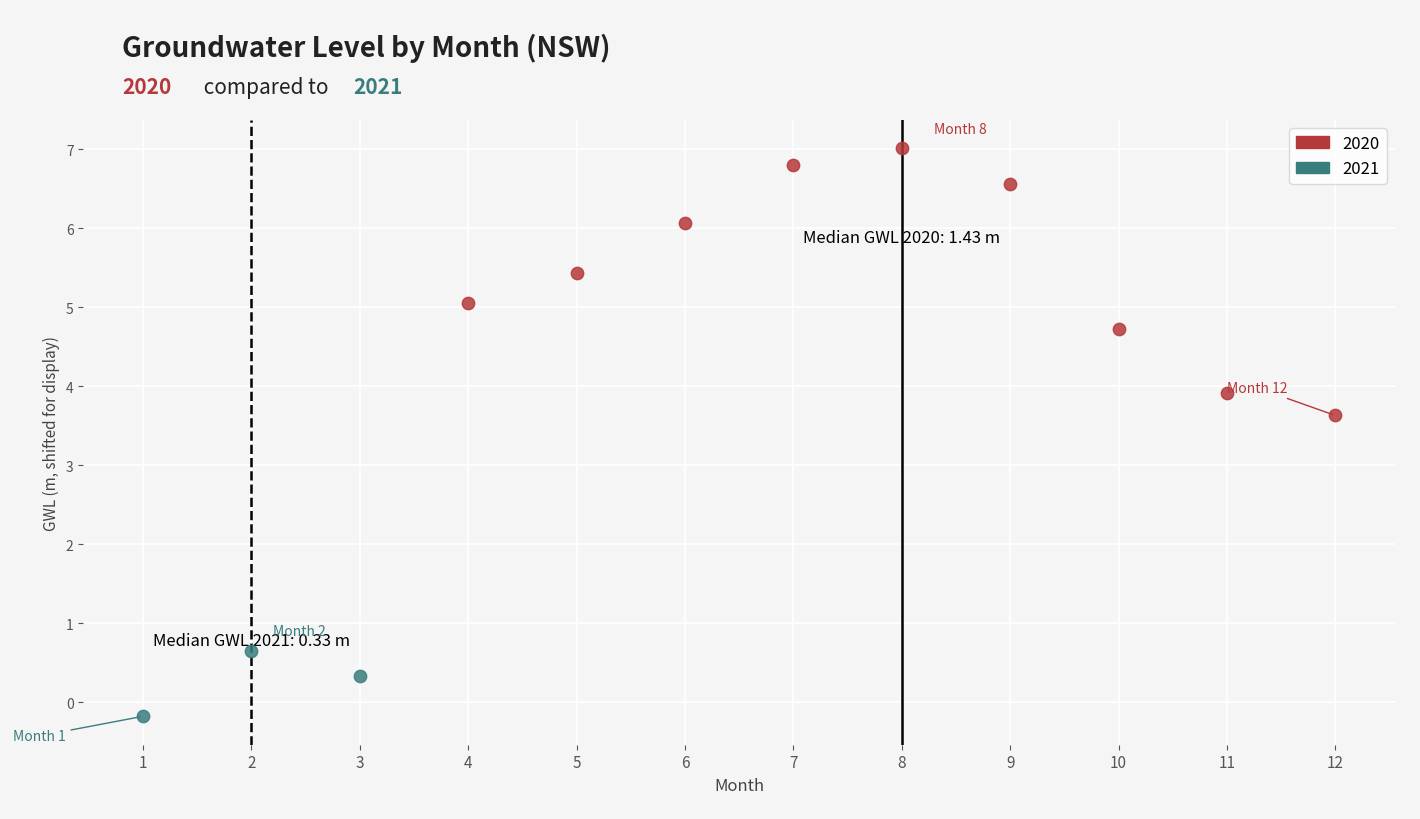

Which series reaches the minimum Y coordinate?

2021